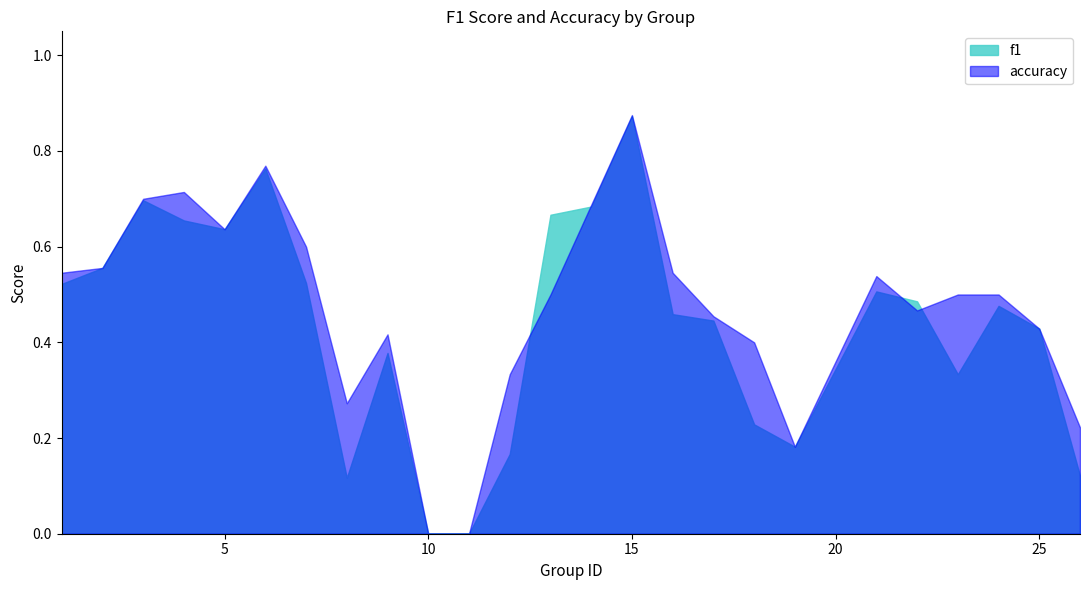

How many positive values does the accuracy series have?

23